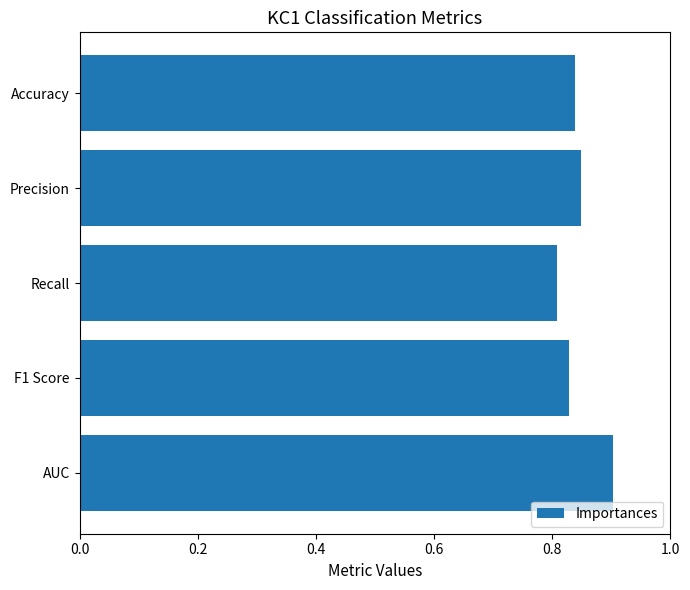

Between Precision and Recall, which is larger?

Precision